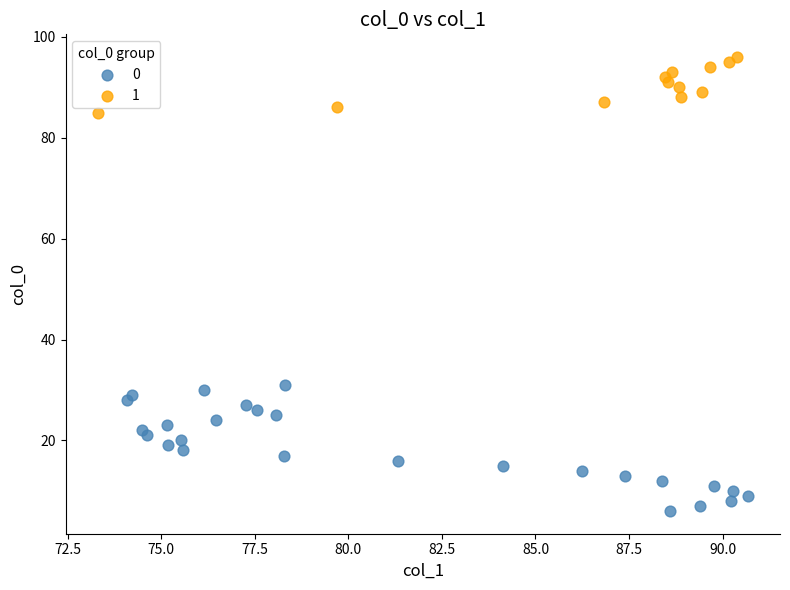

Which series reaches the maximum Y coordinate?

1